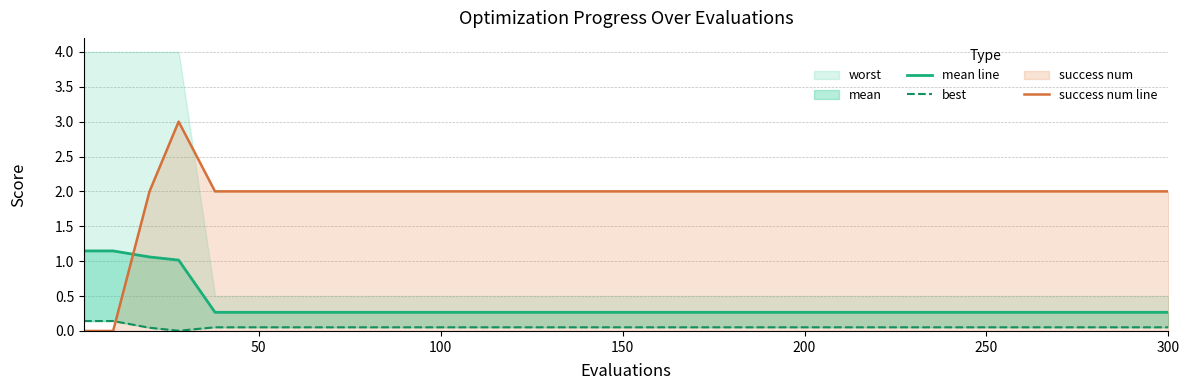

True or false: success num line has a value of 2 at 50.

True